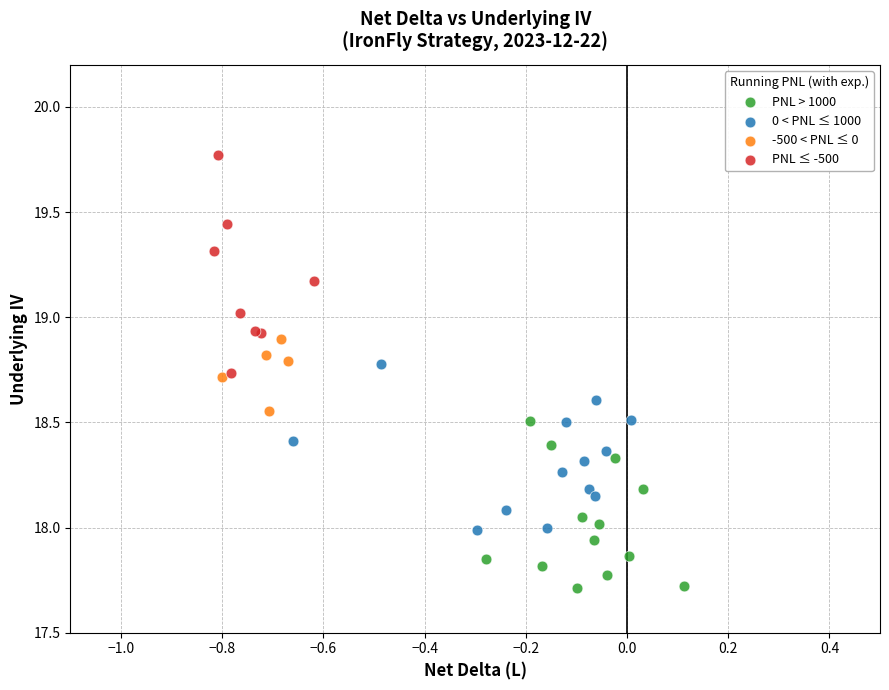

Which series has the largest Y range (max minus min)?

PNL ≤ -500